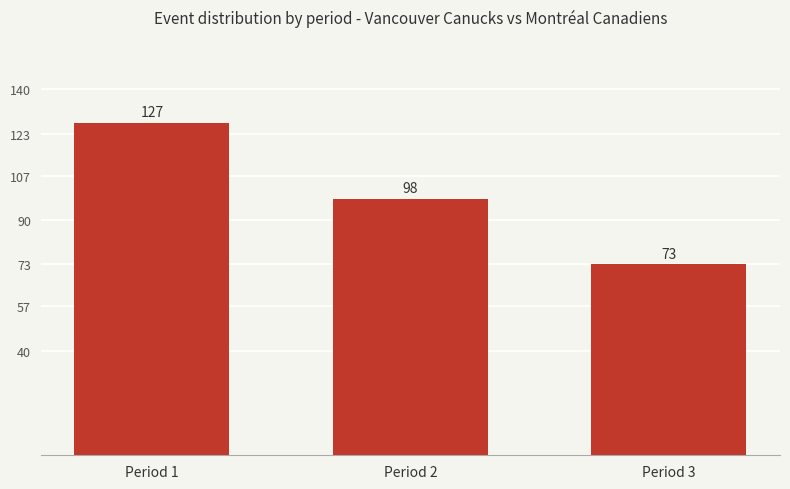

Does the chart contain stacked bars?

No